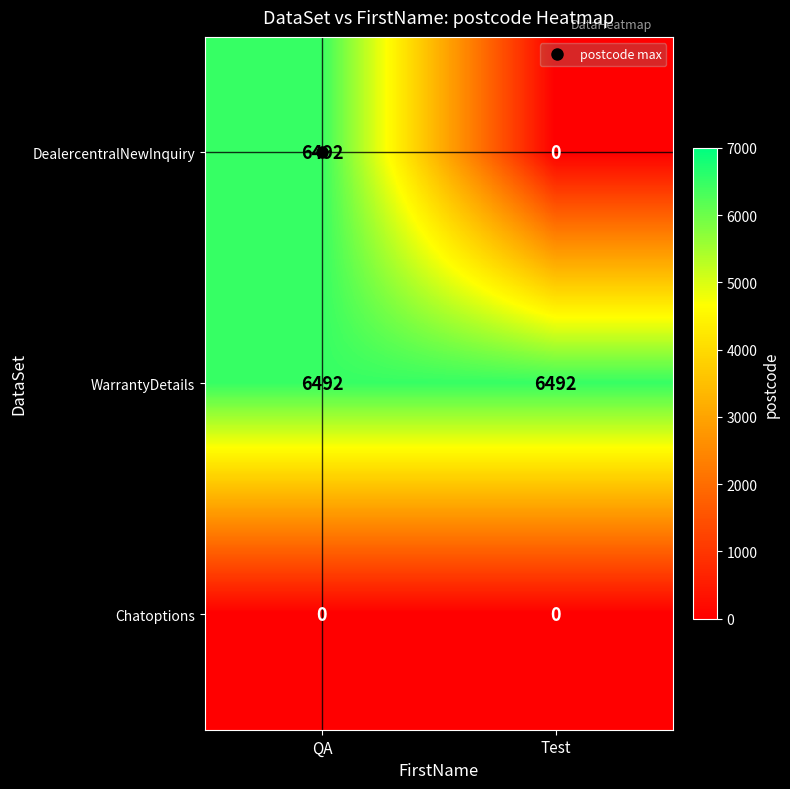

Rank the categories by DealercentralNewInquiry value from lowest to highest.

Test, QA